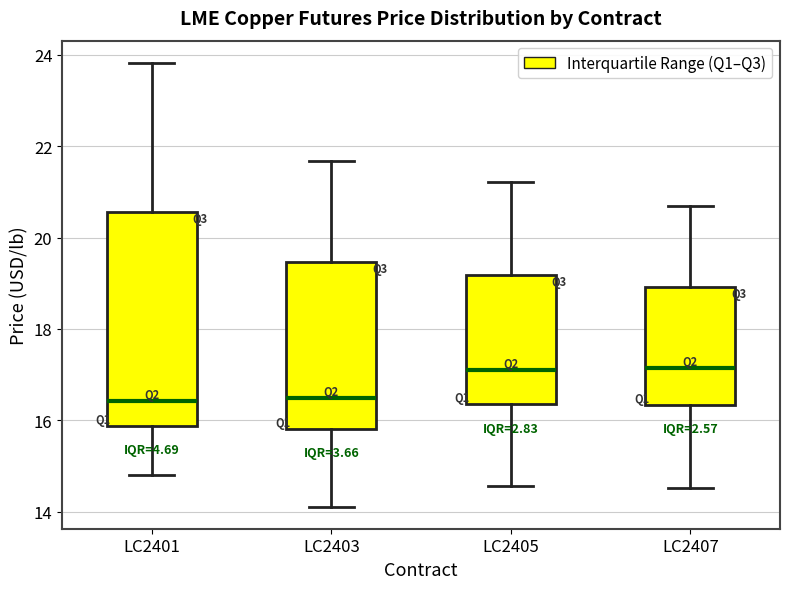

Which box is the tallest, from its lower edge to its upper edge?

LC2401